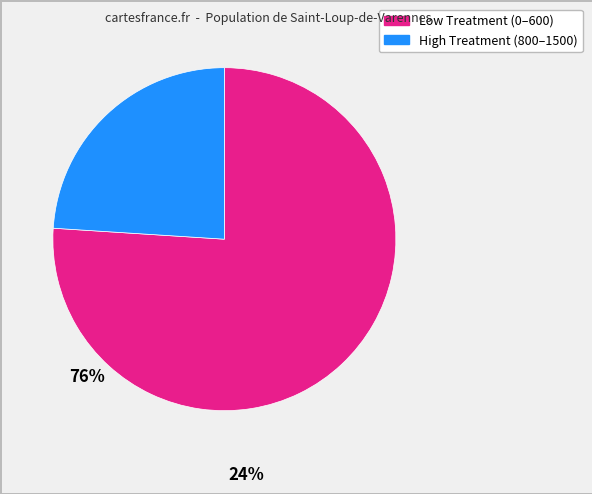

Is there any slice that represents more than half of the pie?

Yes